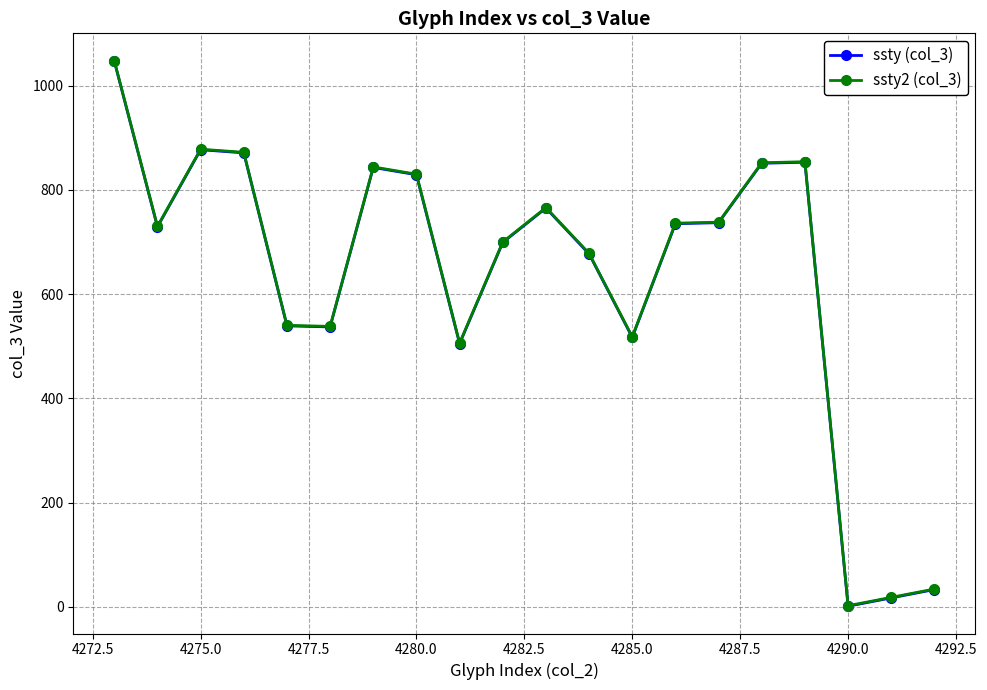

True or false: ssty2 (col_3) and ssty (col_3) intersect in this chart.

False